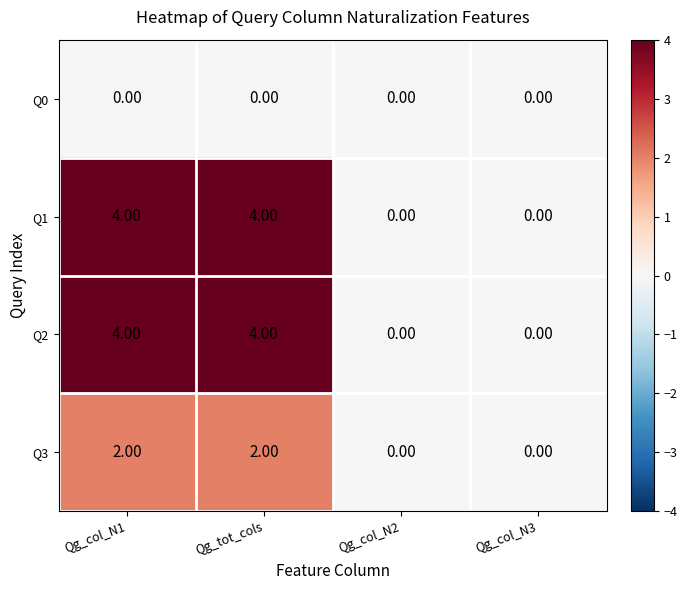

Is the value of Q0 at Qg_col_N2 greater than the value of Q1 at Qg_col_N1?

No